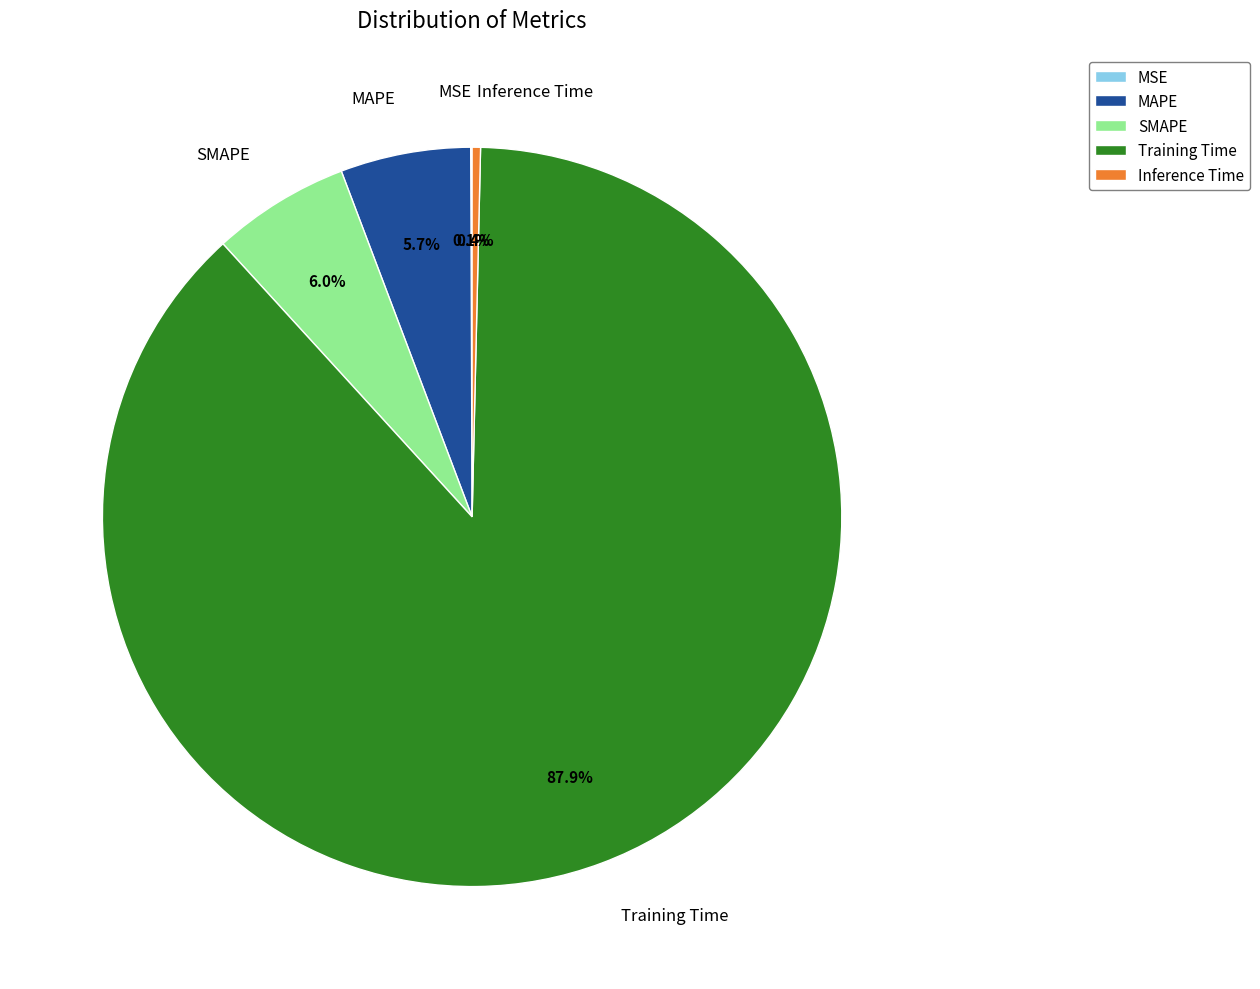

Does Training Time account for over 50% of the chart?

Yes